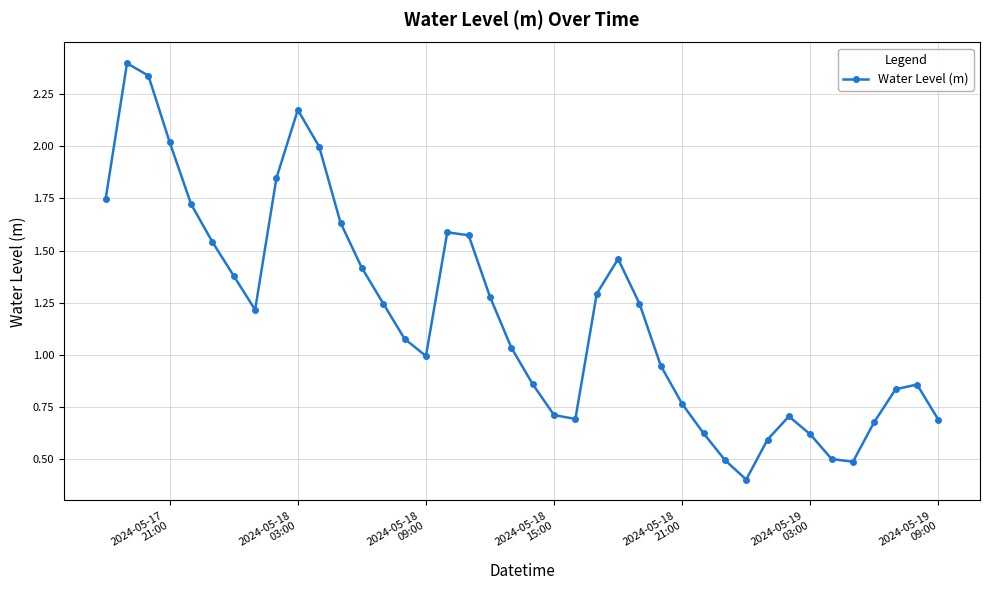

What is the sum of all values?

47.7